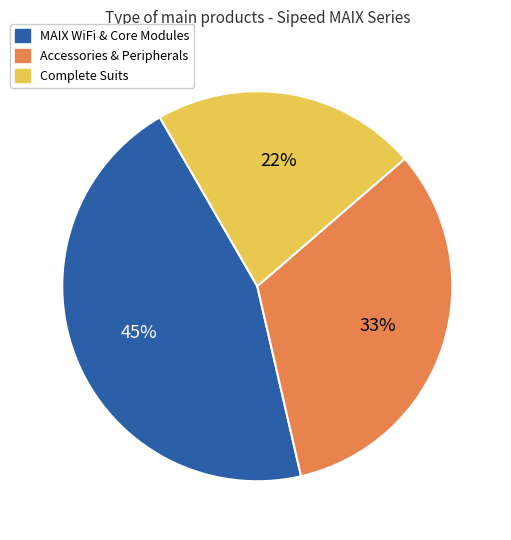

Is there any slice that represents more than half of the pie?

No